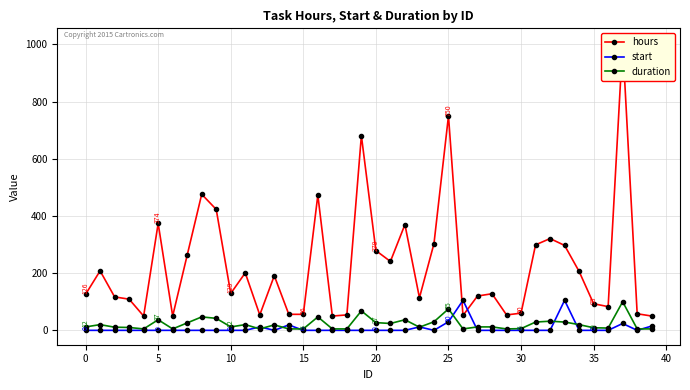

The value of hours at 38 is 58. True or false?

True